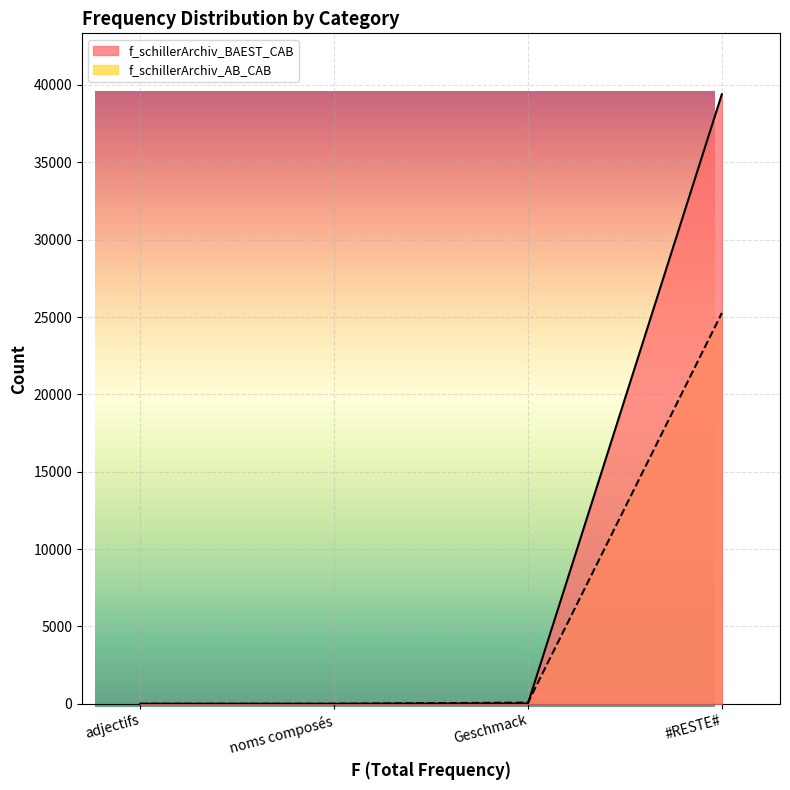

Which label corresponds to the largest value in the chart?

#RESTE#